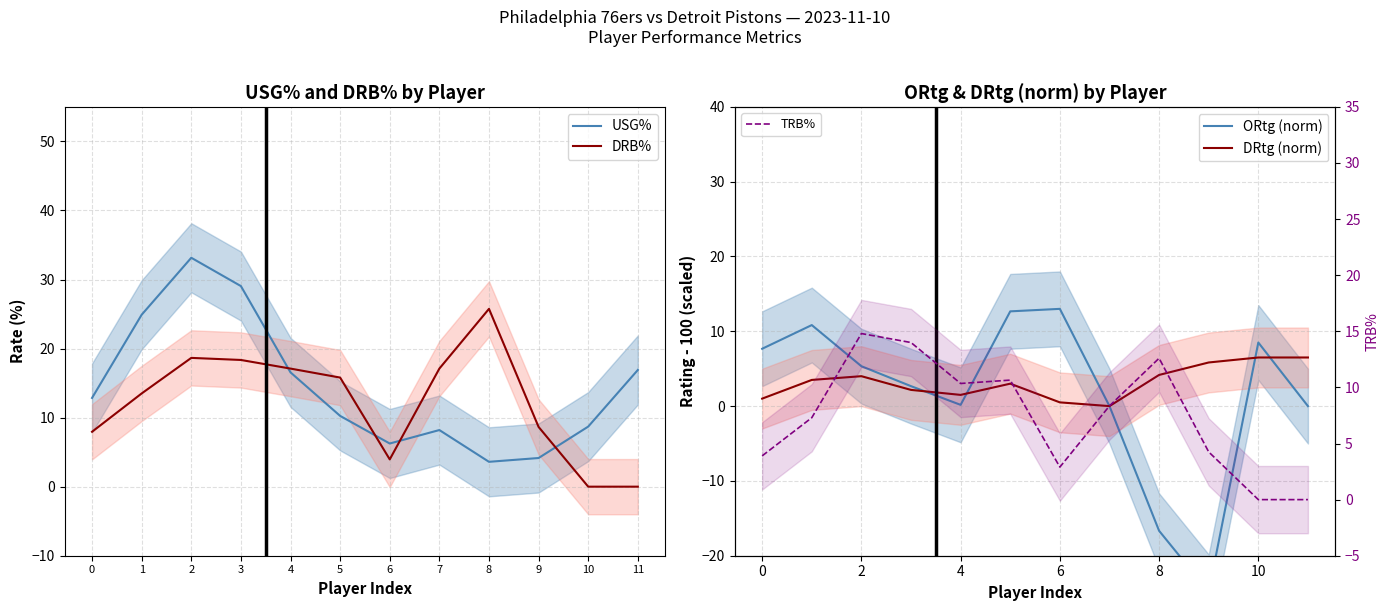

Between which two adjacent categories do ORtg (norm) and DRtg (norm) first intersect?

3 and 4